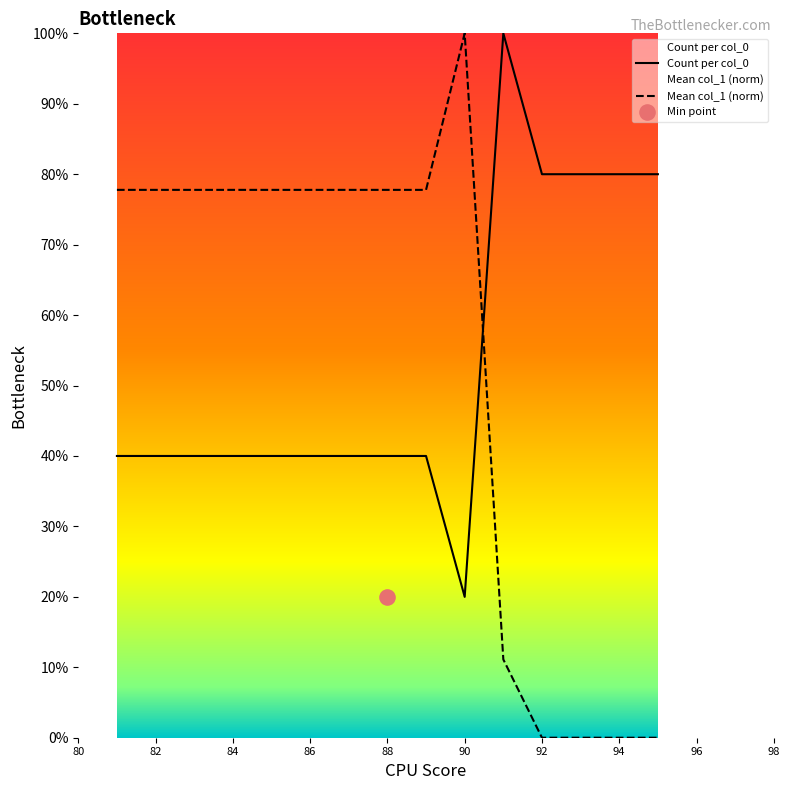

Which series contains the lowest Y value?

Mean col_1 (norm)